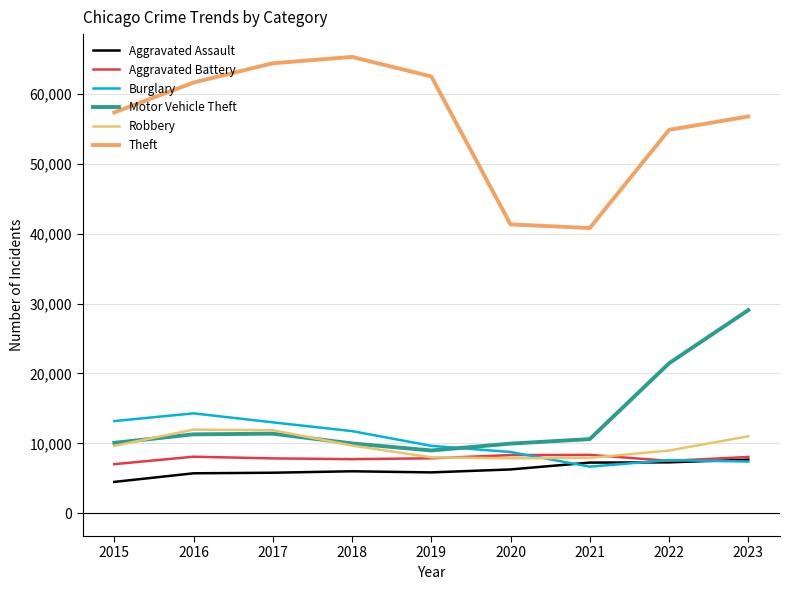

Reading left to right, what are all the values shown in this chart?

Aggravated Assault: 4480	5712	5793	6001	5841	6263	7242	7281	7666
Aggravated Battery: 7019	8086	7845	7735	7857	8319	8347	7489	8047
Burglary: 13184	14289	13001	11747	9638	8758	6662	7594	7394
Motor Vehicle Theft: 10068	11286	11380	9985	8977	9959	10603	21452	29063
Robbery: 9638	11960	11880	9681	7995	7855	7918	8965	11007
Theft: 57350	61621	64386	65288	62492	41326	40806	54853	56770